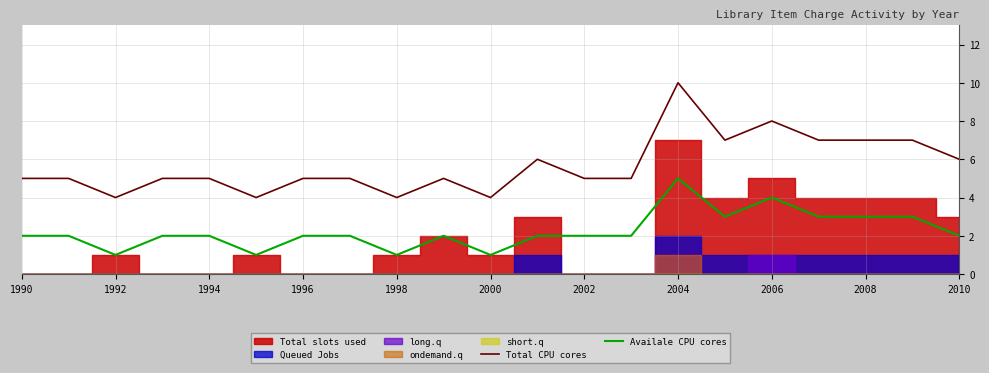

What is the lowest value of the Availale CPU cores series?

1